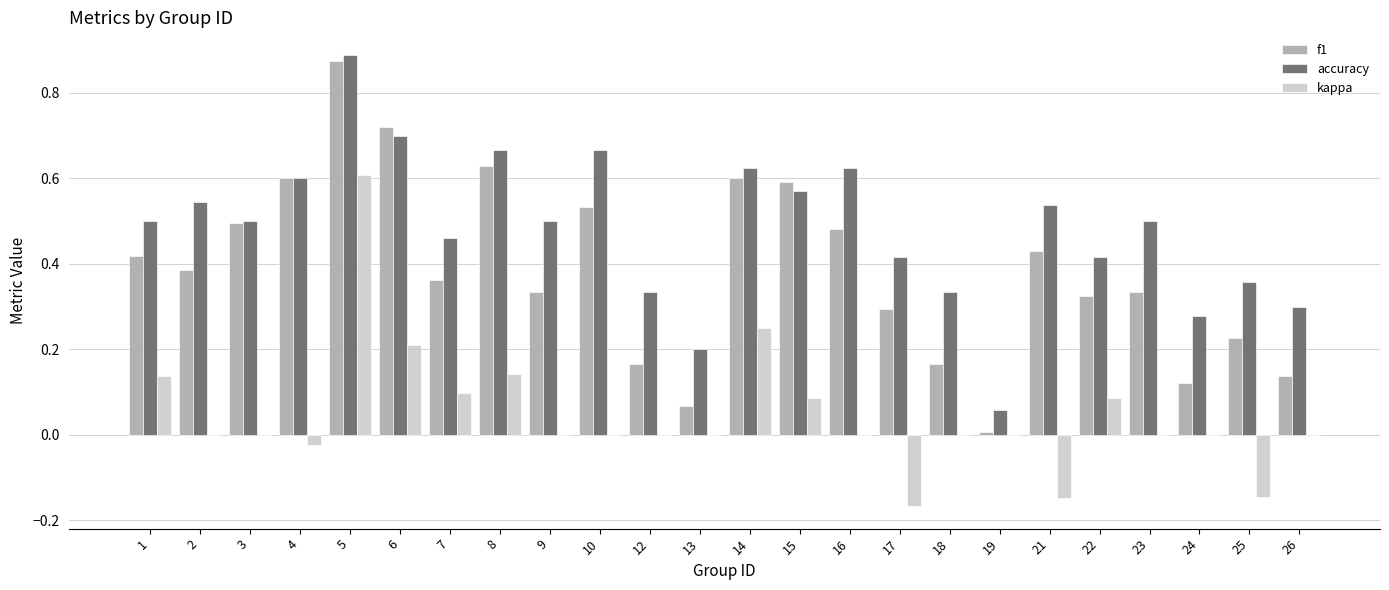

At which label does accuracy reach its peak?

5